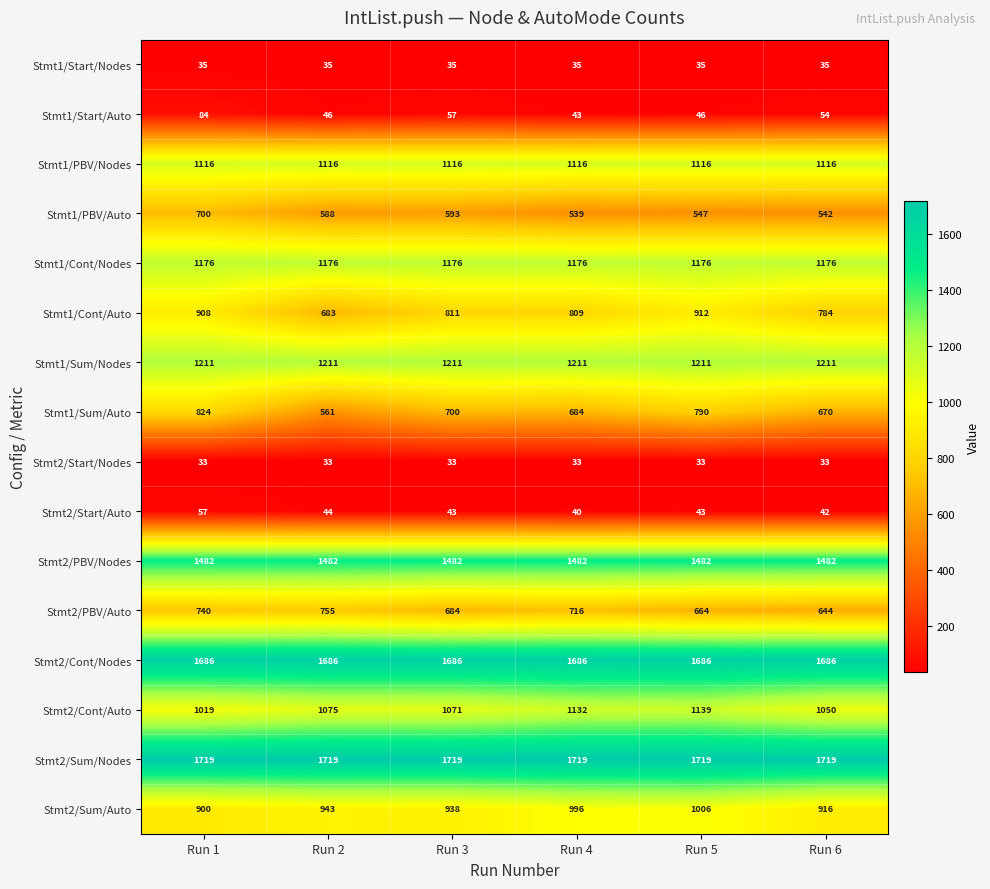

At which label does Stmt1/Start/Auto reach its peak?

Run 1